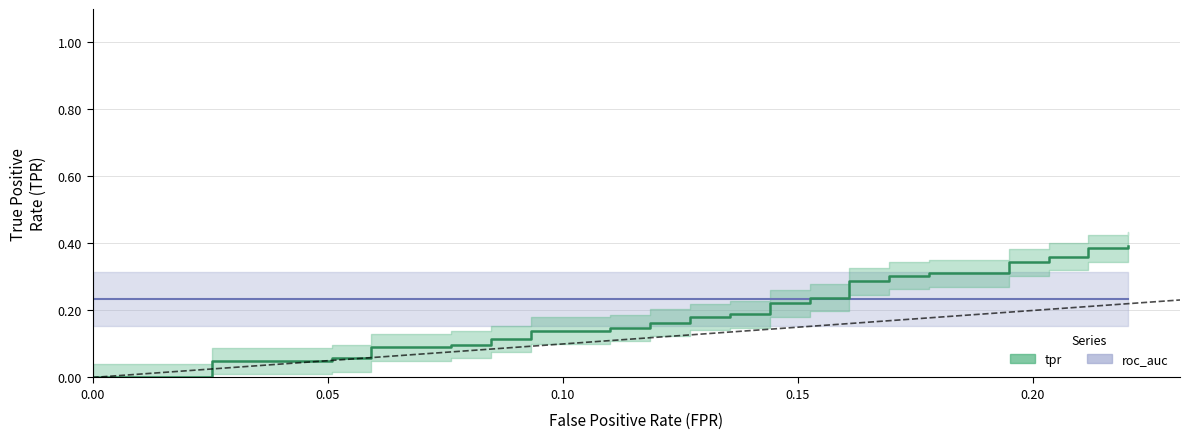

What is the value of the roc_auc point at the 14th from the left?

0.2